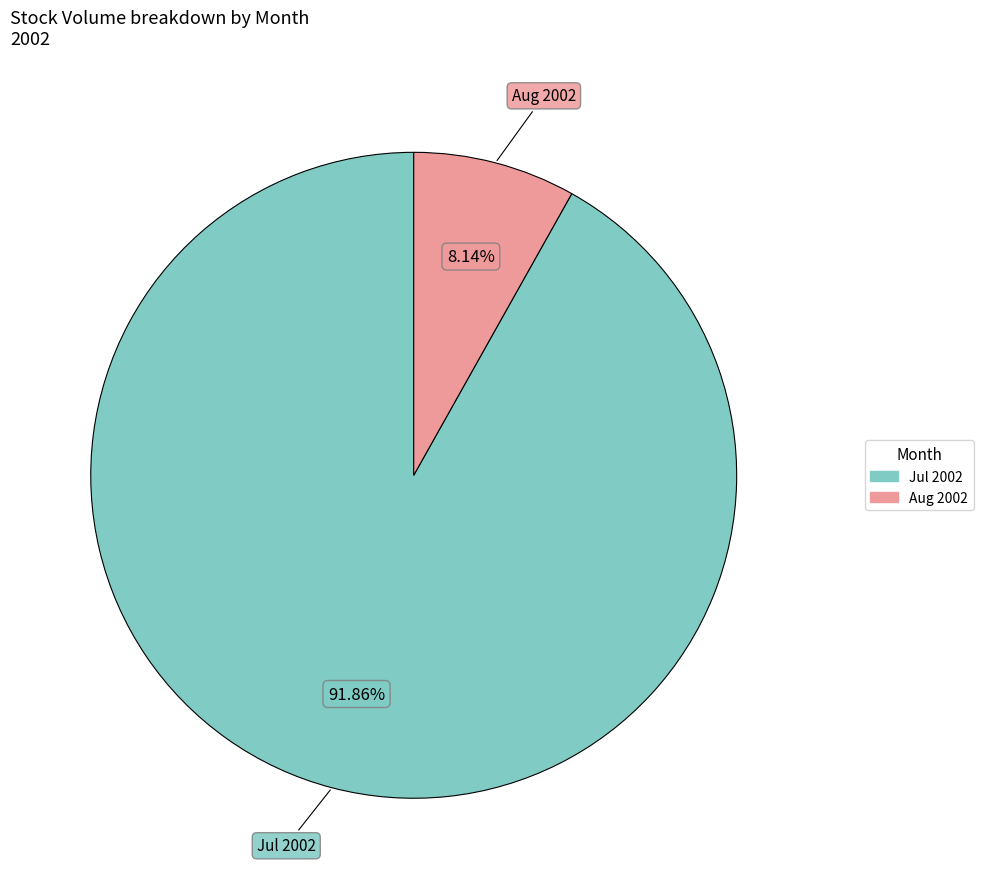

Is there any slice that represents more than half of the pie?

Yes